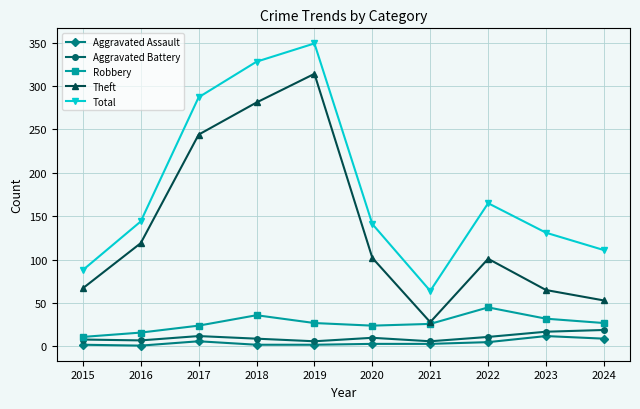

What is the sum of the Aggravated Battery values at 2017 and 2018?

21